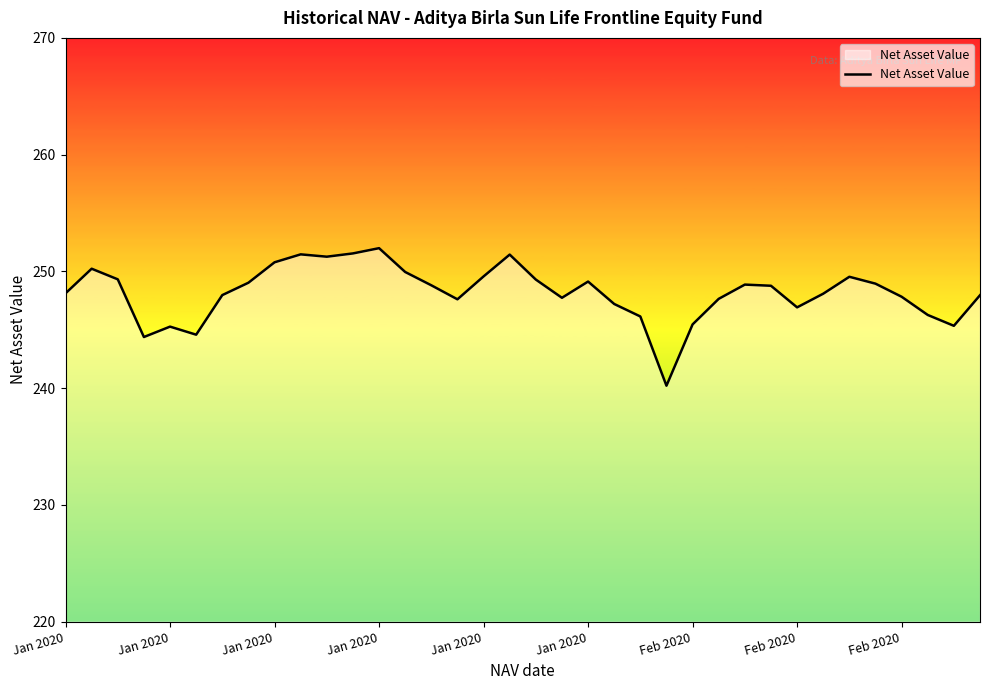

What is the smallest value displayed?

240.2